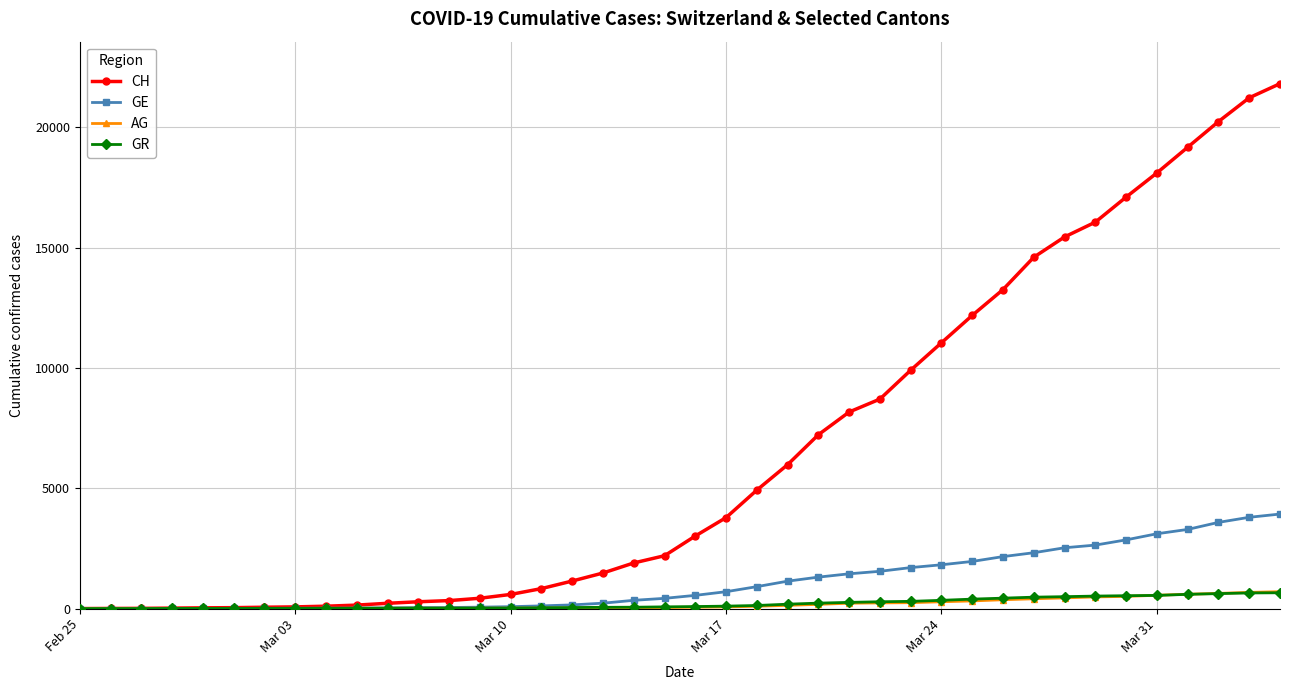

What is the maximum value shown in the chart?

21813